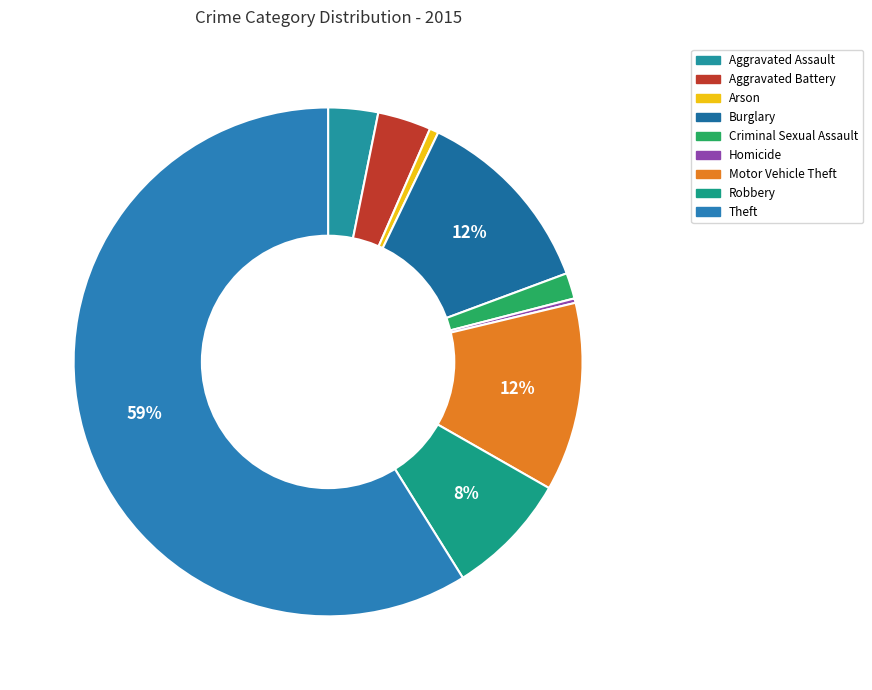

What portion of the pie excludes Aggravated Battery?

96.6%